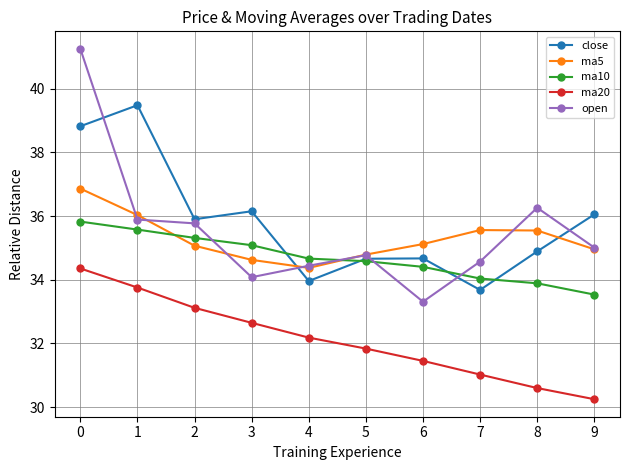

What is the smallest value displayed?

30.2